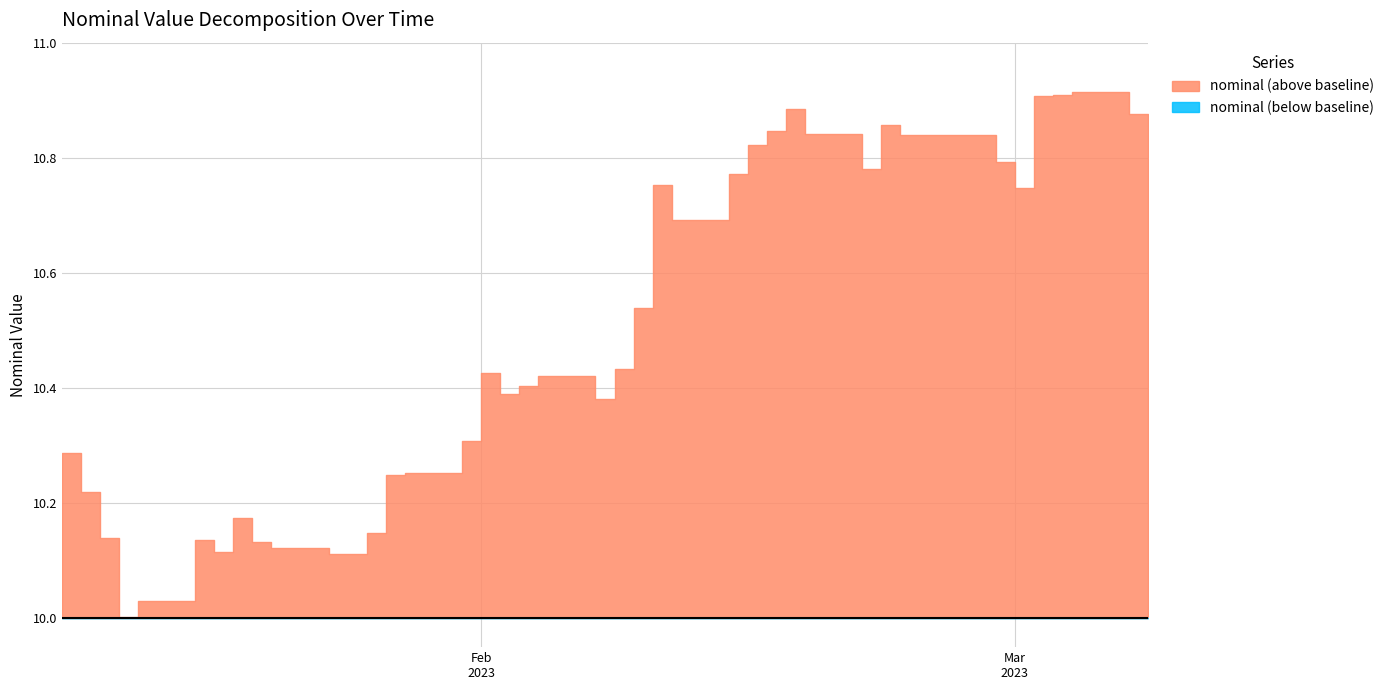

Which series has the largest total across all categories?

nominal